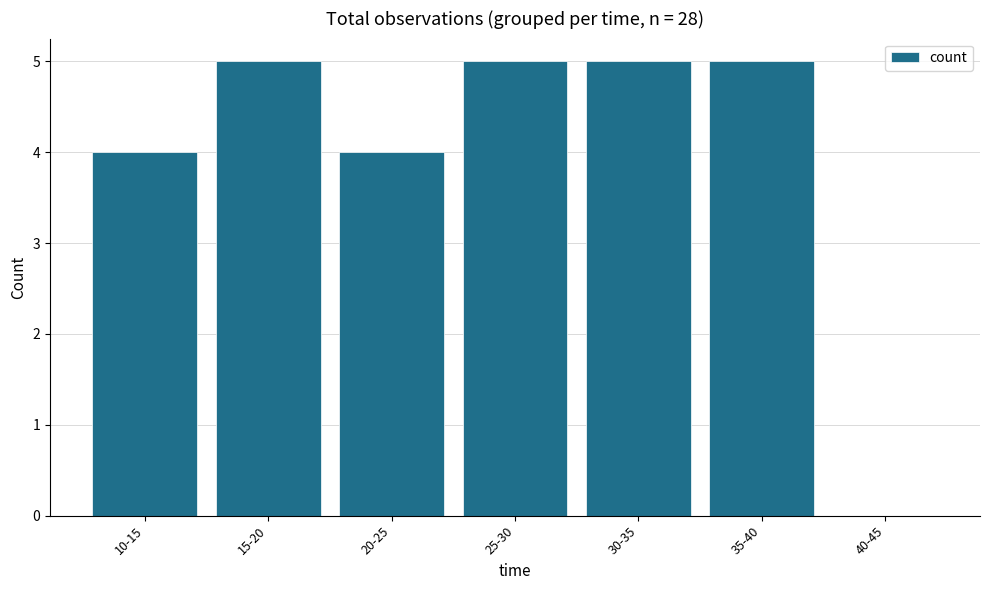

Reading left to right, transcribe all the data shown in this chart.

10-15=4	15-20=5	20-25=4	25-30=5	30-35=5	35-40=5	40-45=0